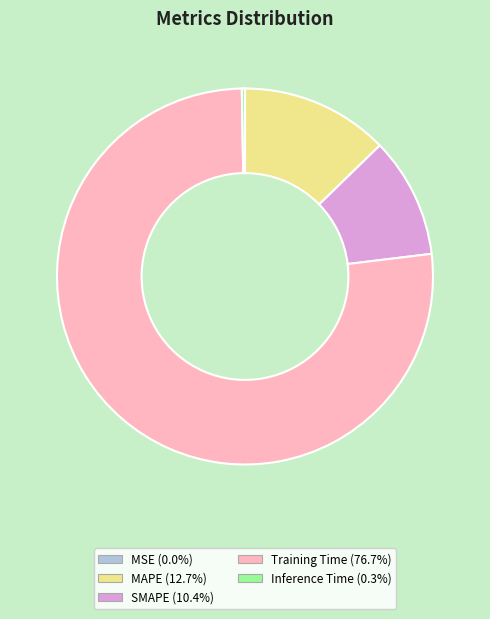

Does SMAPE represent more than half of the total?

No